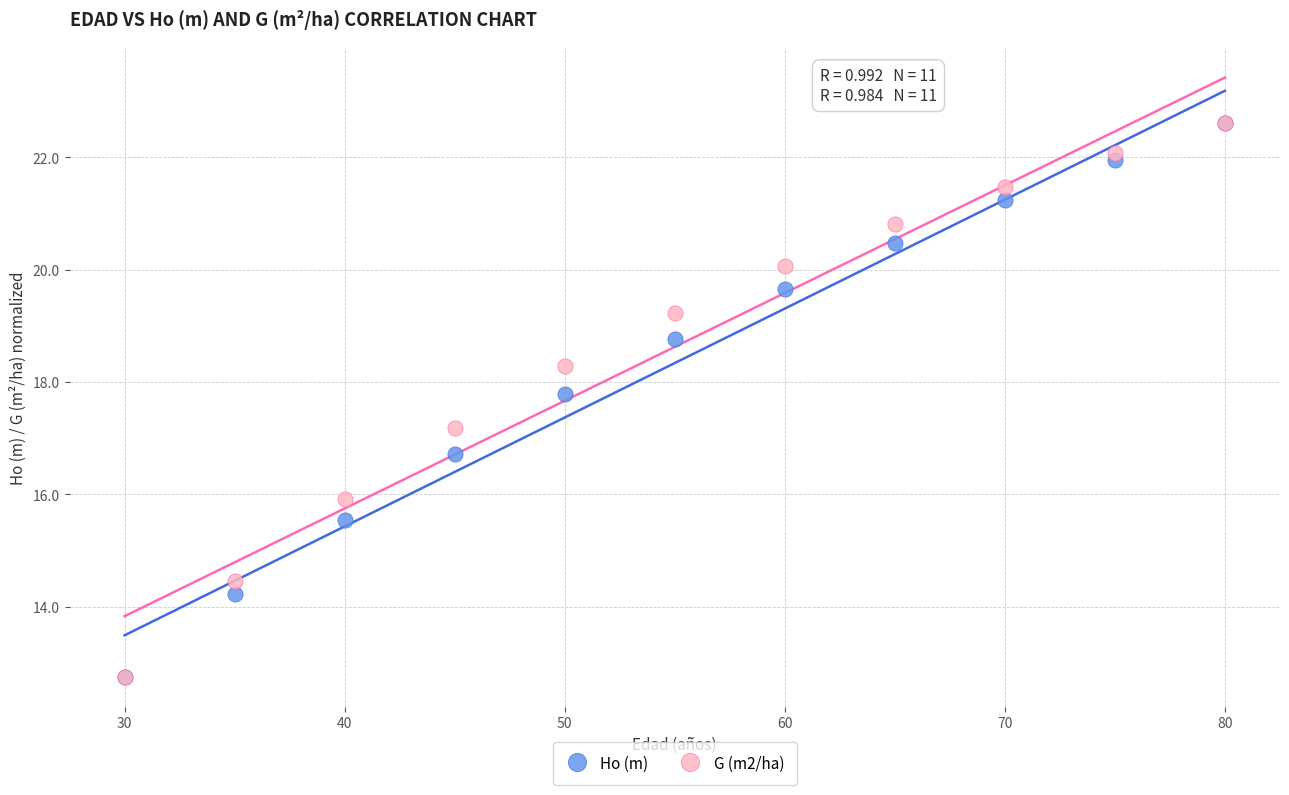

What are all the series names shown in the legend?

Ho (m), G (m2/ha)